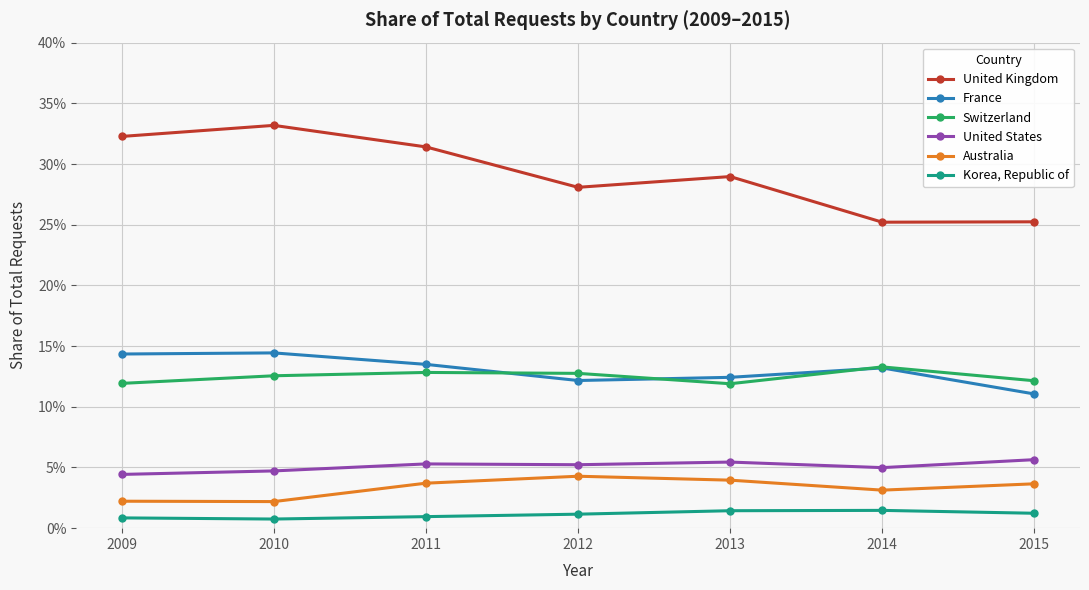

What are all the series names shown in the legend?

United Kingdom, France, Switzerland, United States, Australia, Korea, Republic of